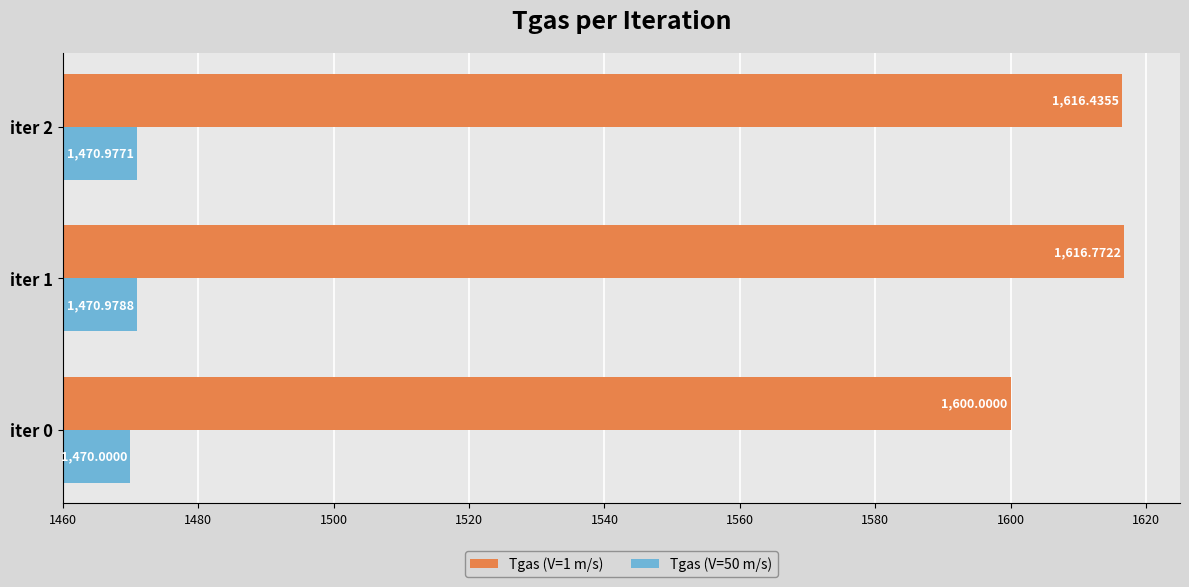

Between iter 0 and iter 1, which series saw the biggest shift?

Tgas (V=1 m/s)